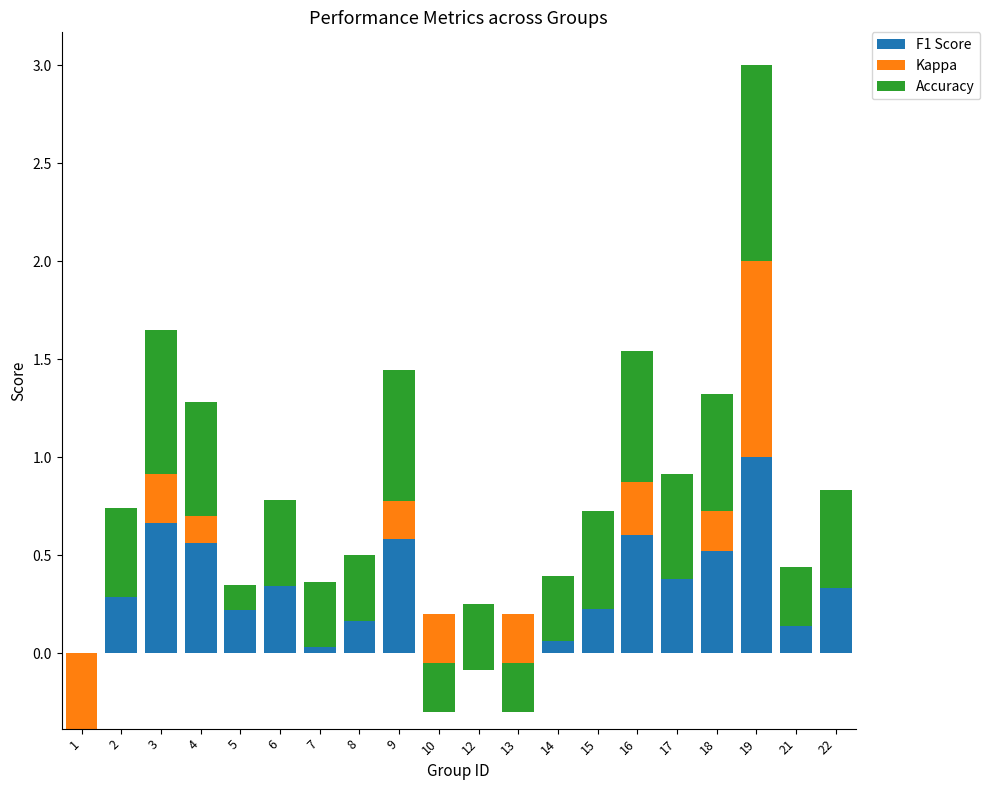

Which series has the widest spread of values?

Kappa